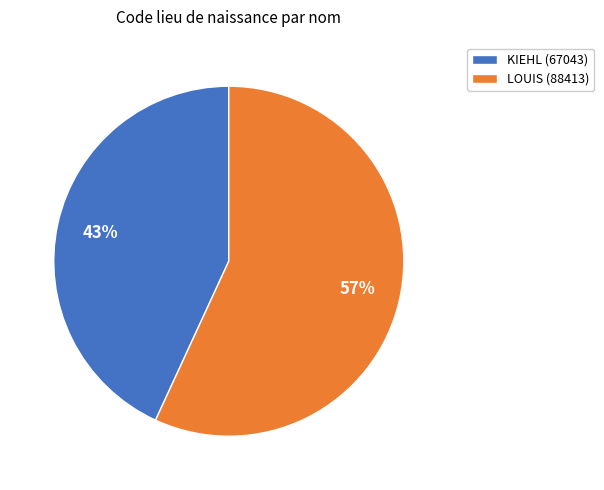

Which category has the biggest portion of the pie?

LOUIS